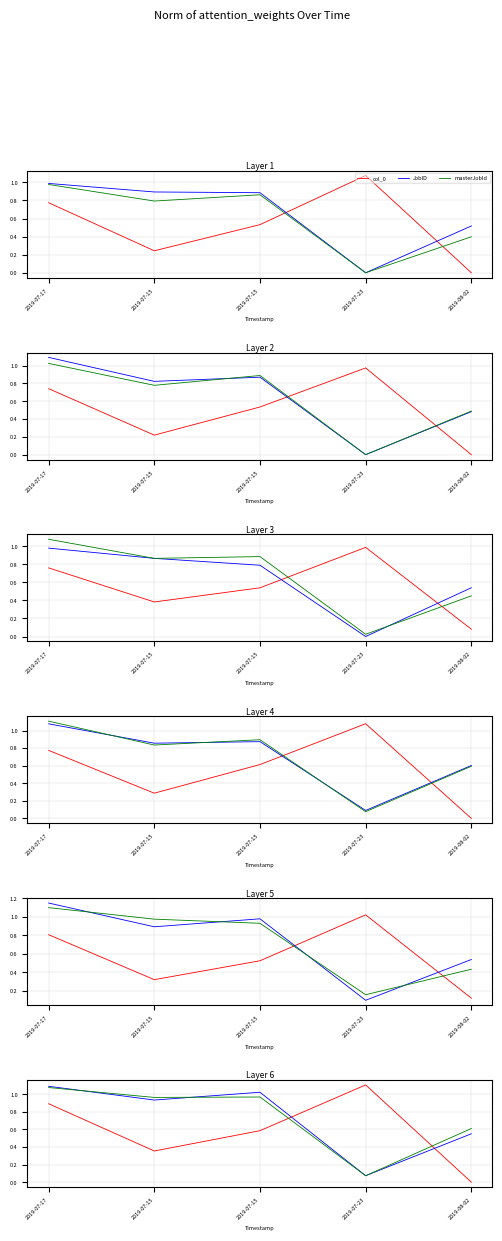

At which label is masterJobId closest to 0?

2019-07-23